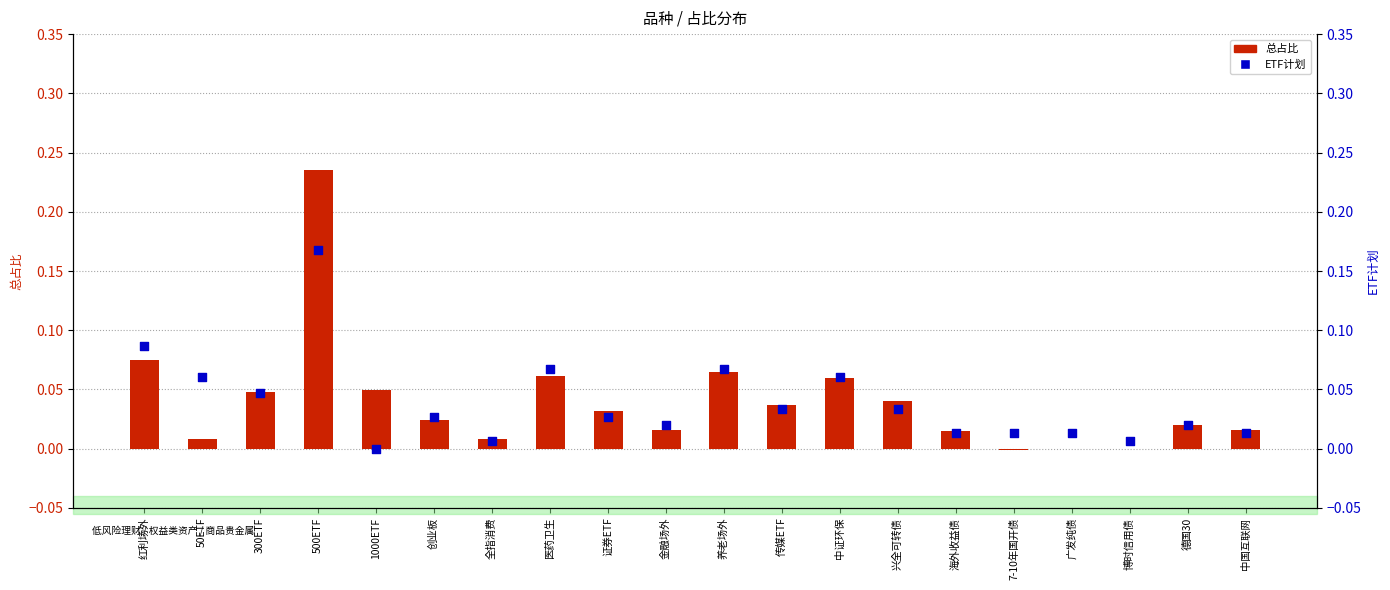

At how many categories does at least one series exceed 0?

20